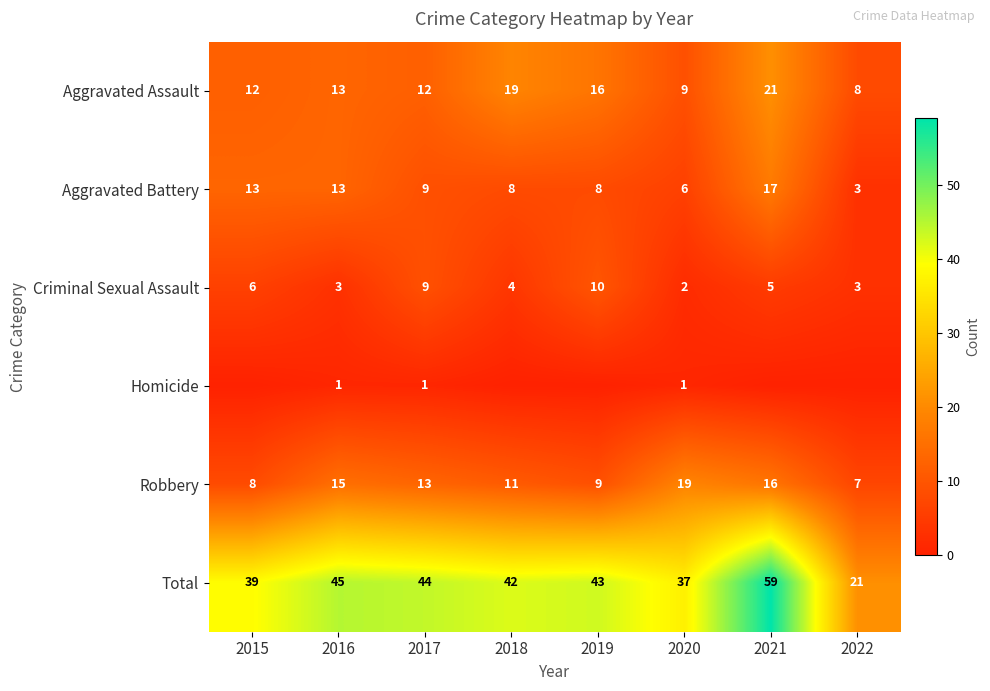

How many values in the Total series are below 43?

4